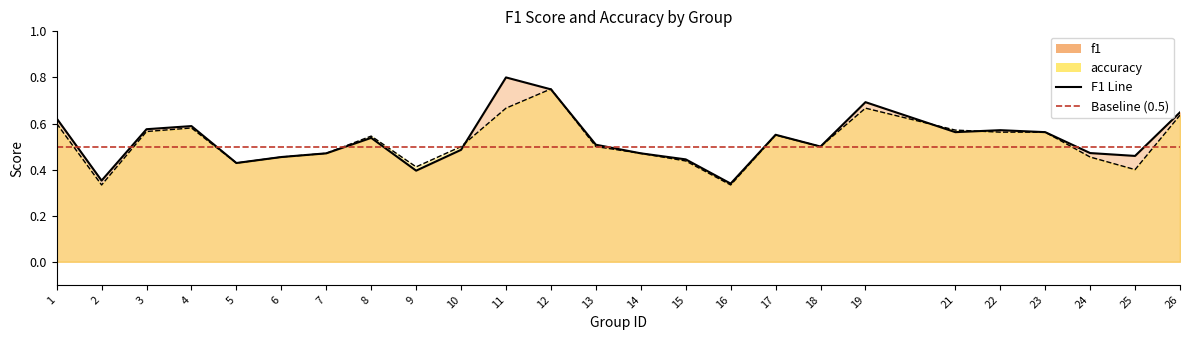

Rank the categories by accuracy value from lowest to highest.

2, 16, 25, 9, 5, 15, 6, 24, 7, 14, 10, 13, 18, 8, 17, 22, 23, 3, 21, 4, 1, 26, 11, 19, 12